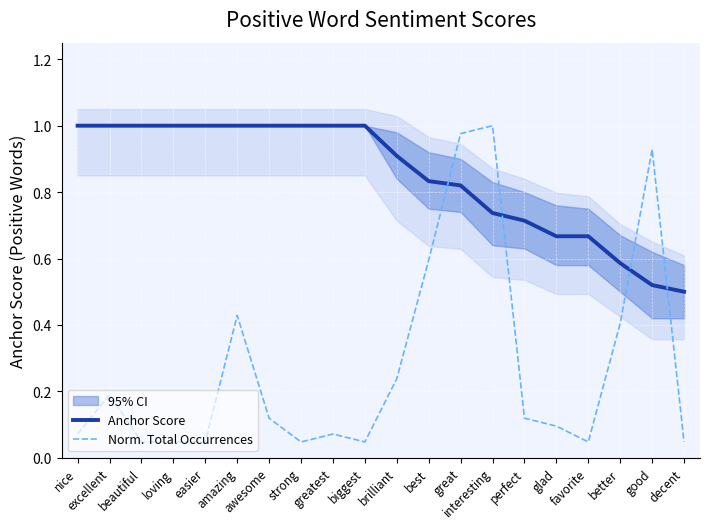

True or false: Anchor Score has a value of 0.8 at best.

True